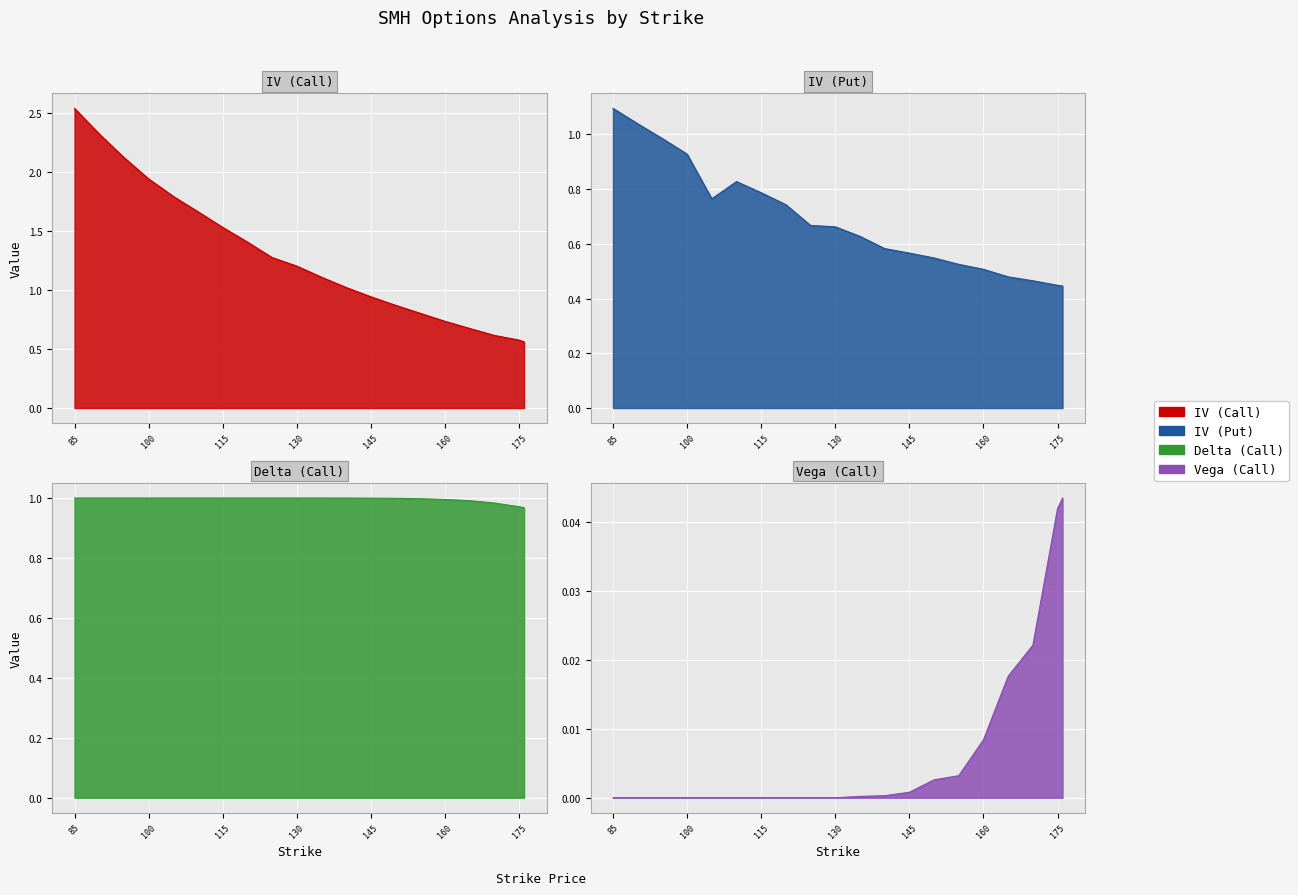

What is the total value across all series at 120?

3.1